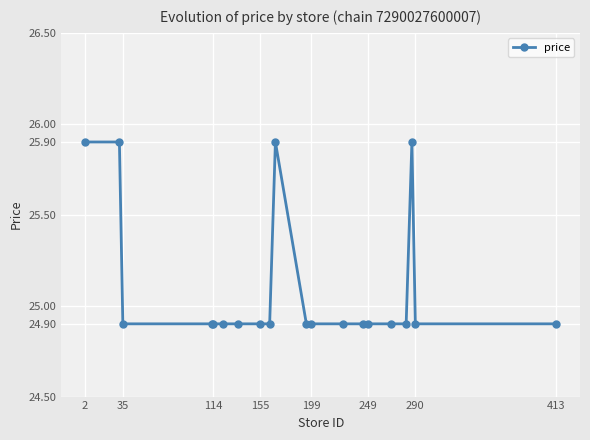

How many data points does each series have?

20